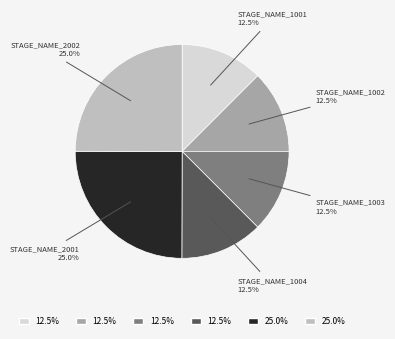

How many slices are in this pie chart?

6